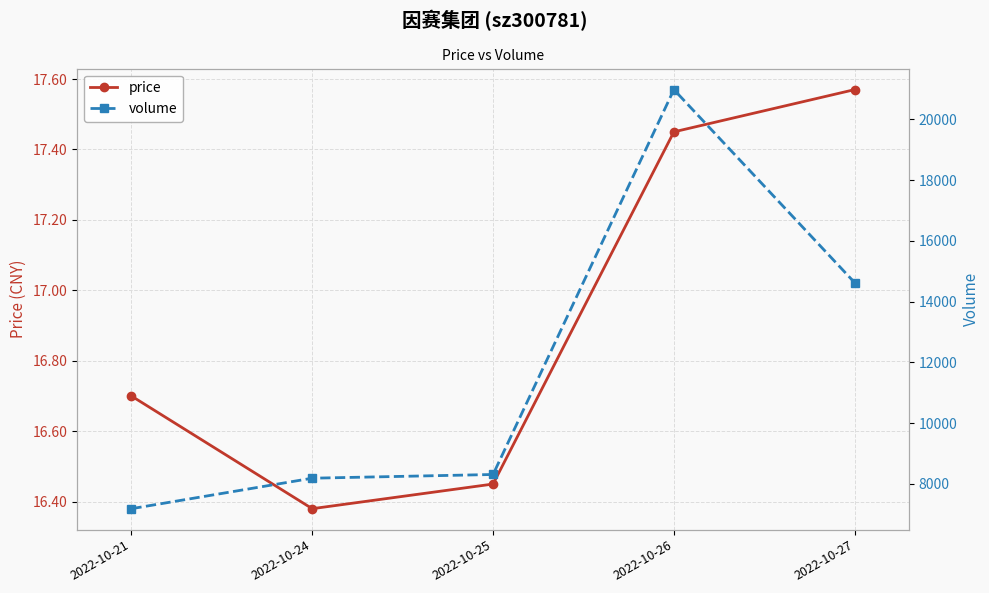

What is the difference between the volume values at 2022-10-26 and 2022-10-25?

12674.0